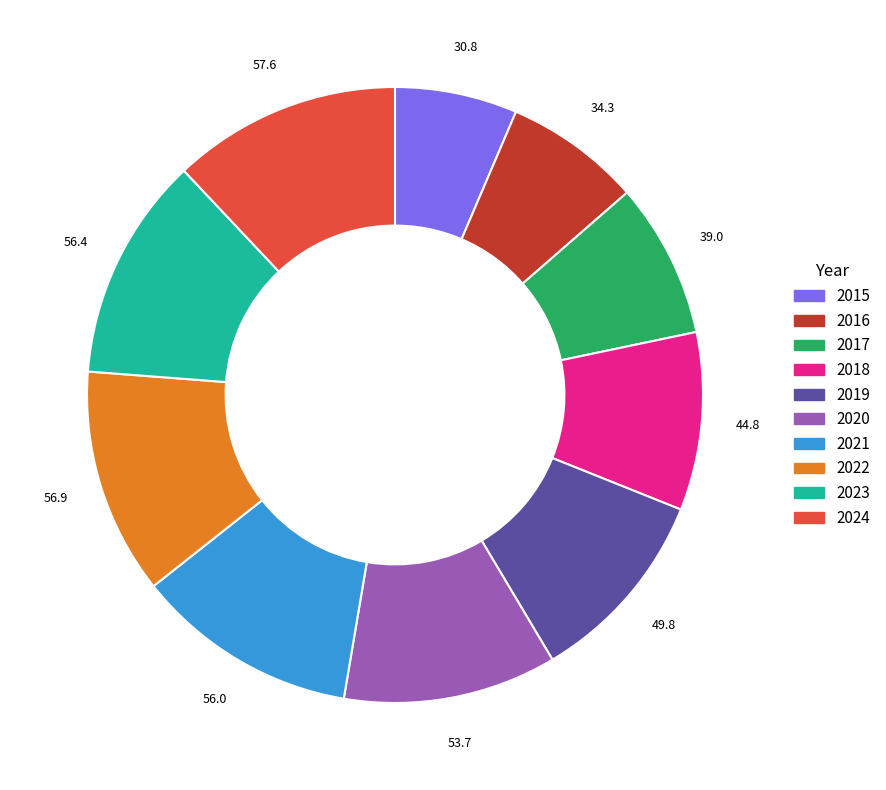

Combined, do 2023 and 2018 account for over 50%?

No